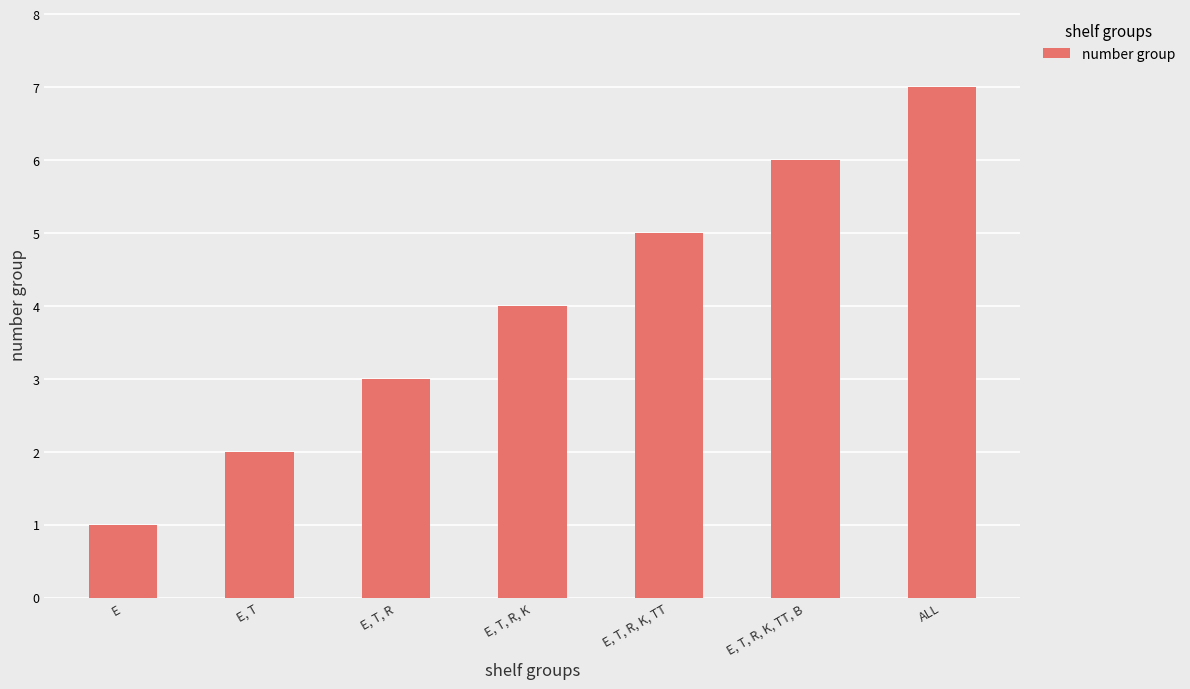

How many series are shown in this chart?

1